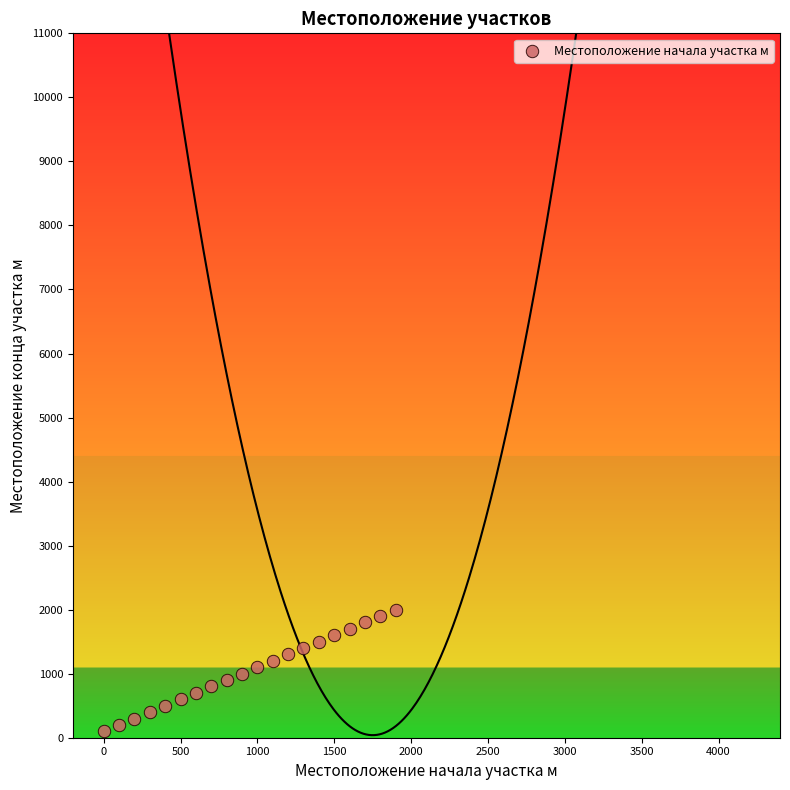

What is the range of X values (max minus min)?

1900